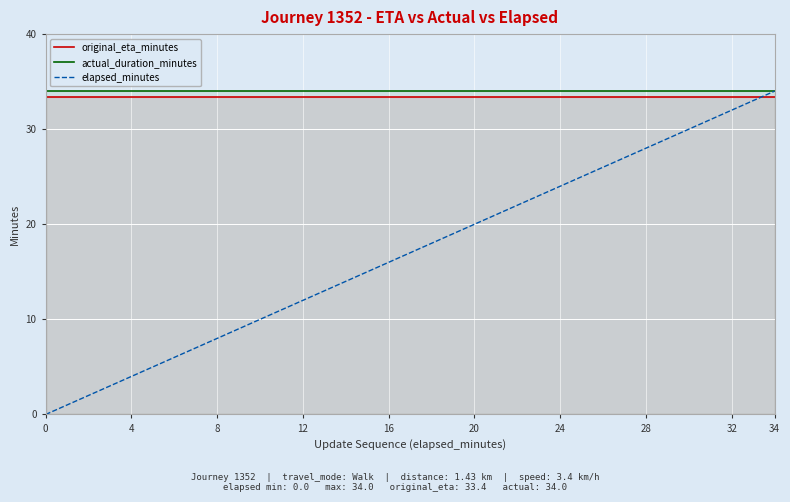

What are all the series names shown in the legend?

original_eta_minutes, actual_duration_minutes, elapsed_minutes